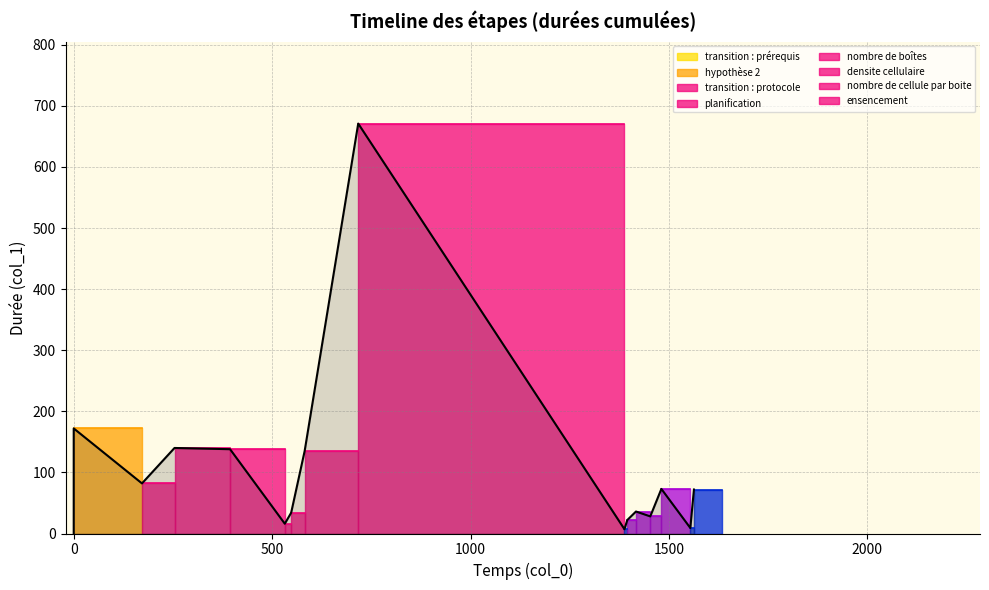

What is the difference between the second highest and second lowest values?

165